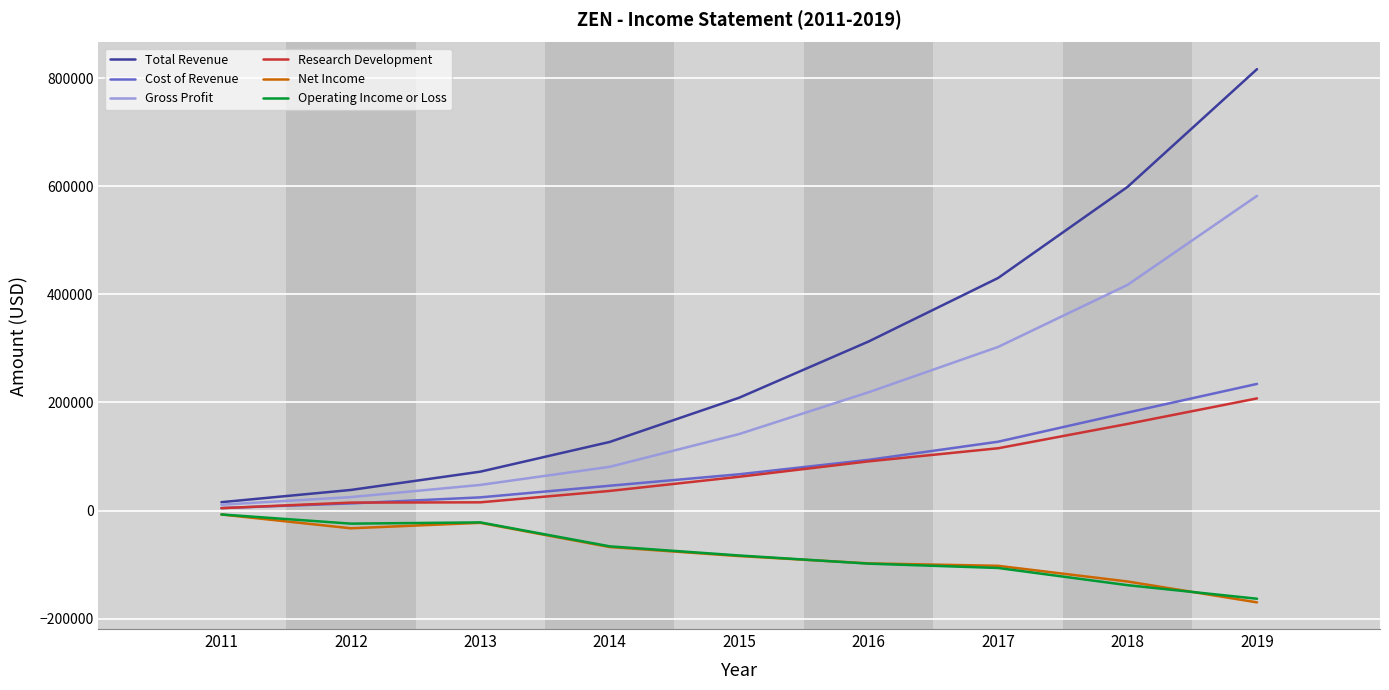

Which series has the largest range (max minus min)?

Total Revenue